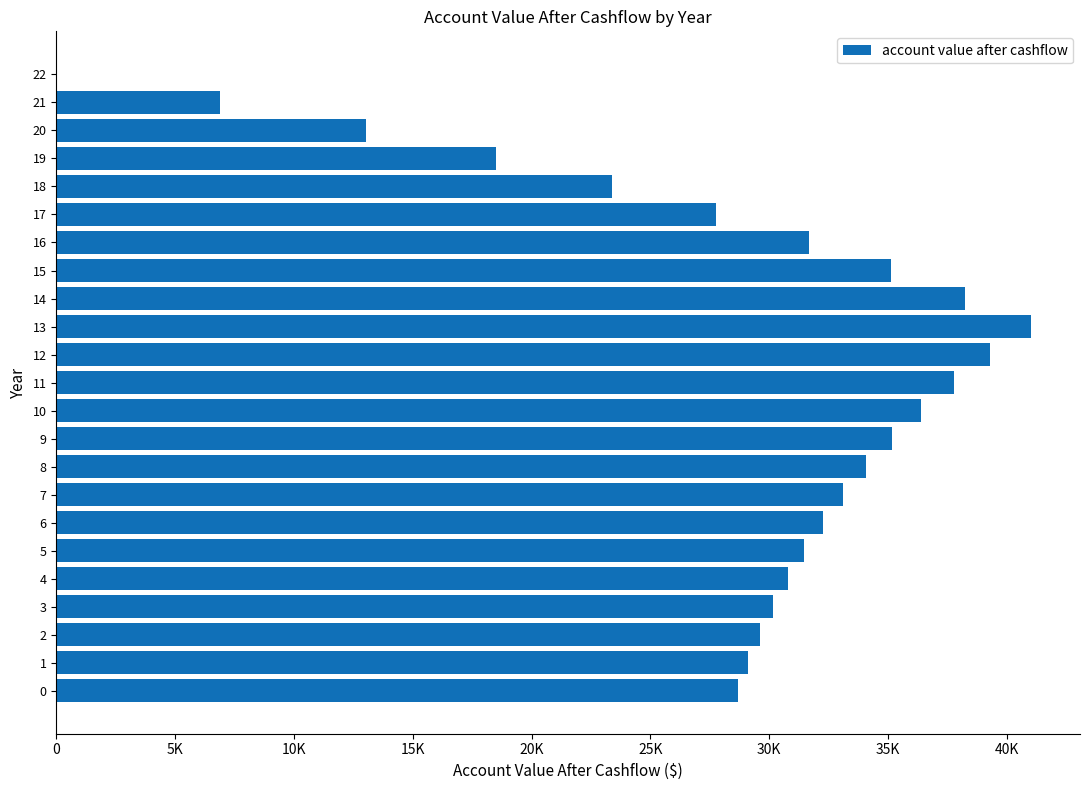

Are the bars horizontal?

Yes